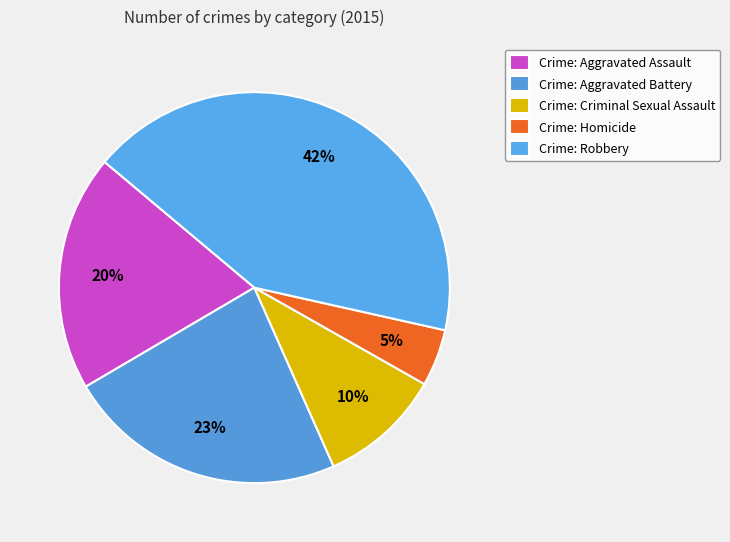

Rank the categories by value from highest to lowest.

Robbery, Aggravated Battery, Aggravated Assault, Criminal Sexual Assault, Homicide